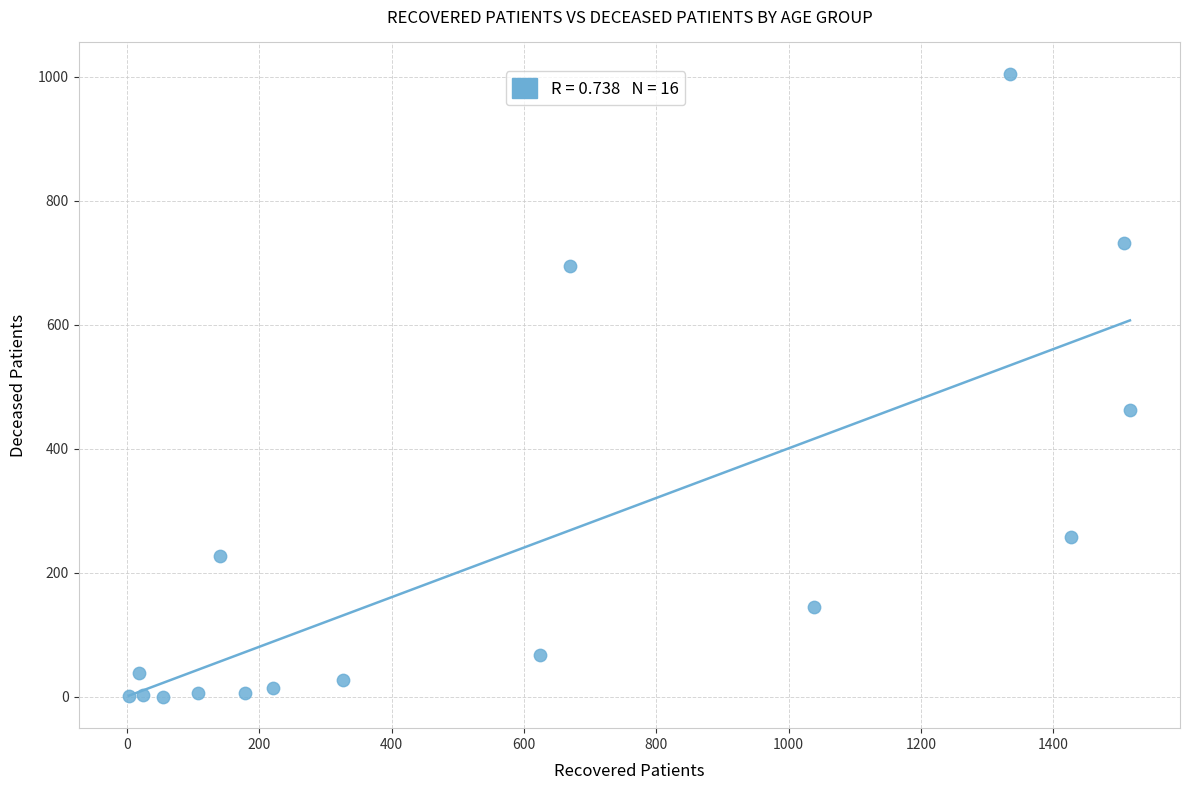

What is the range of Y values (max minus min)?

1005